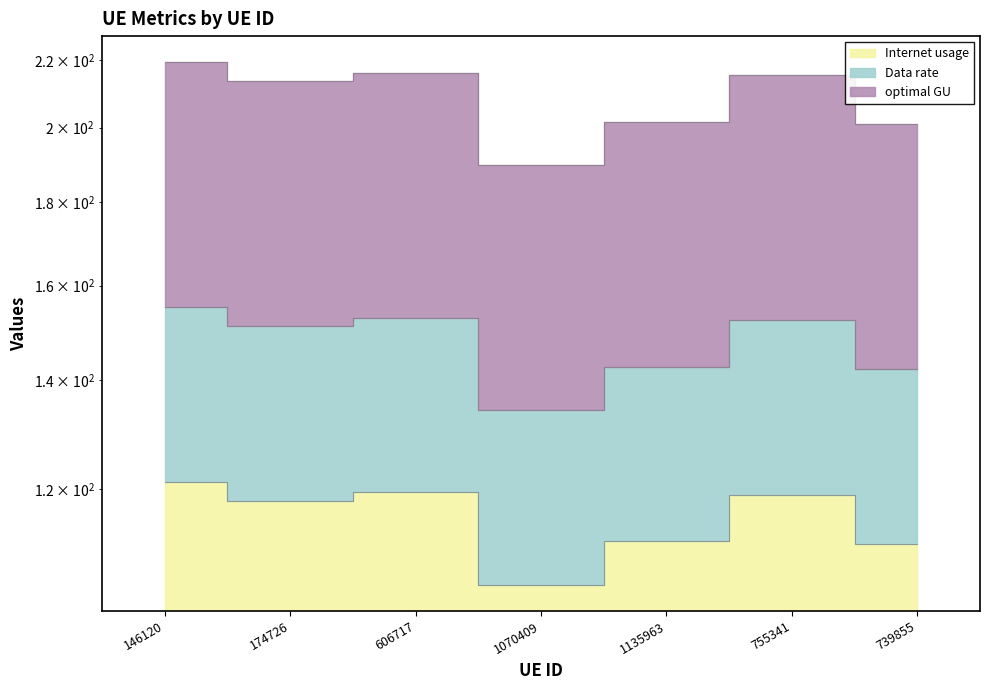

Which series has the widest spread of values?

Internet usage